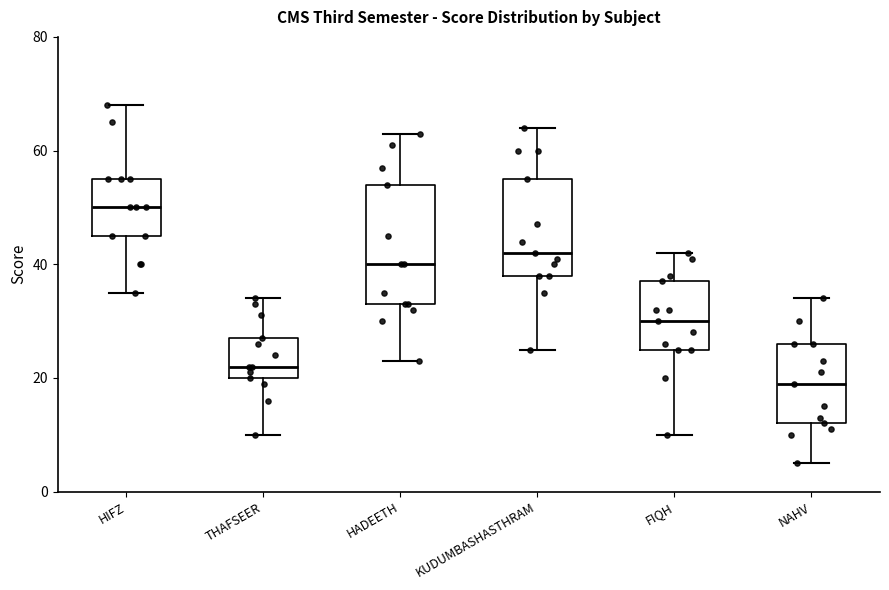

Which box is the tallest, from its lower edge to its upper edge?

HADEETH